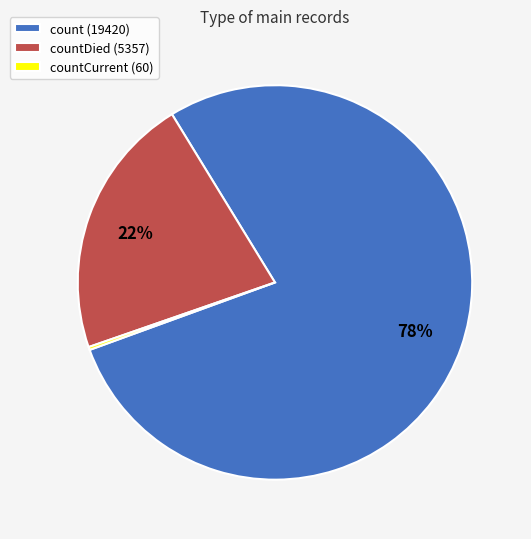

To the nearest percent, what portion does countDied (5357) represent?

22%